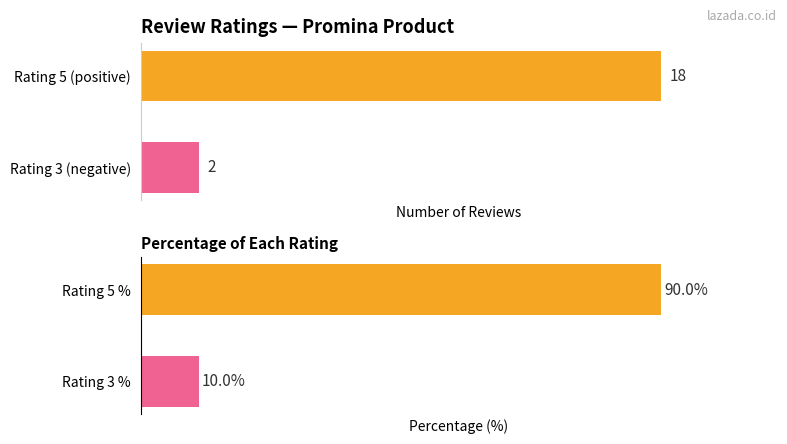

Reading right to left, transcribe all the data shown in this chart.

Count: 18	2
Percentage: 90	10